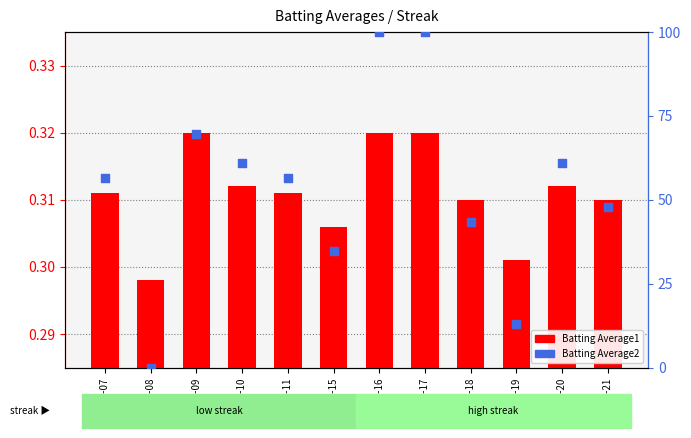

Which series contains the lowest Y value?

Batting Average2